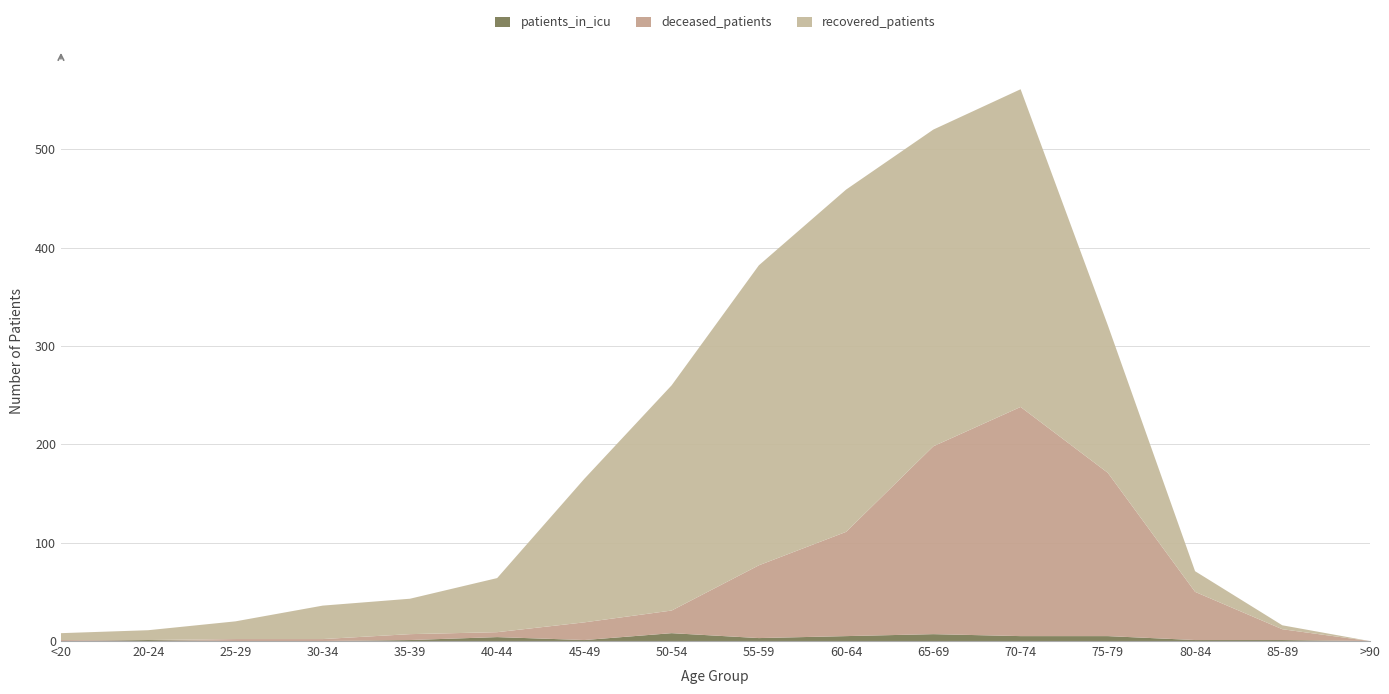

Reading left to right, extract all data points from this chart.

recovered_patients: <20=7	20-24=10	25-29=18	30-34=34	35-39=36	40-44=55	45-49=146	50-54=229	55-59=305	60-64=348	65-69=322	70-74=323	75-79=150	80-84=21	85-89=4	>90=0
deceased_patients: <20=1	20-24=0	25-29=2	30-34=2	35-39=6	40-44=5	45-49=18	50-54=23	55-59=74	60-64=106	65-69=191	70-74=233	75-79=166	80-84=49	85-89=11	>90=0
patients_in_icu: <20=0	20-24=1	25-29=0	30-34=0	35-39=1	40-44=4	45-49=1	50-54=8	55-59=3	60-64=5	65-69=7	70-74=5	75-79=5	80-84=1	85-89=1	>90=0